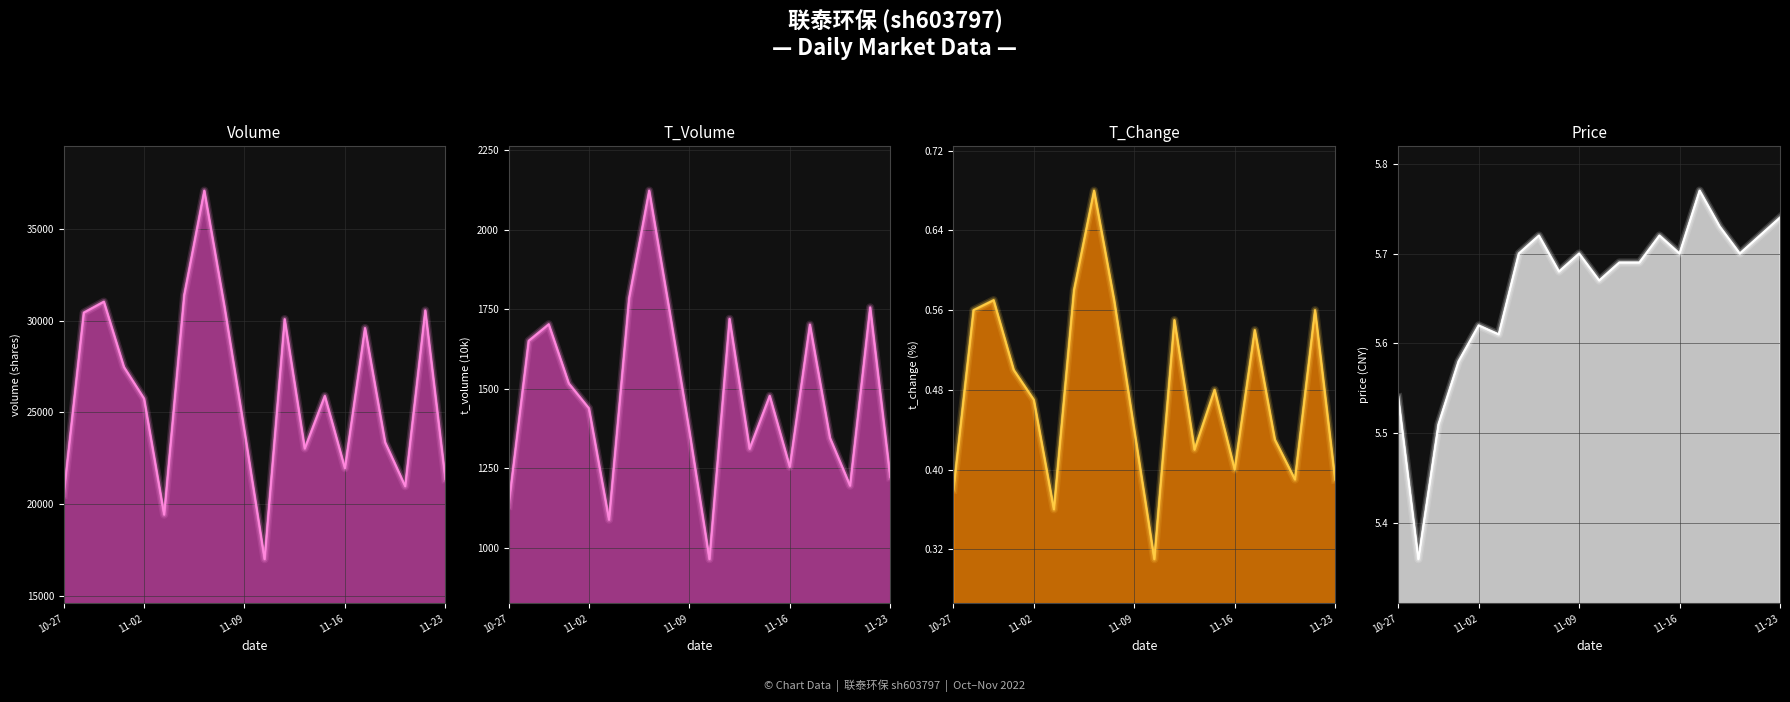

True or false: volume has more than 1 points higher than both neighbors.

True